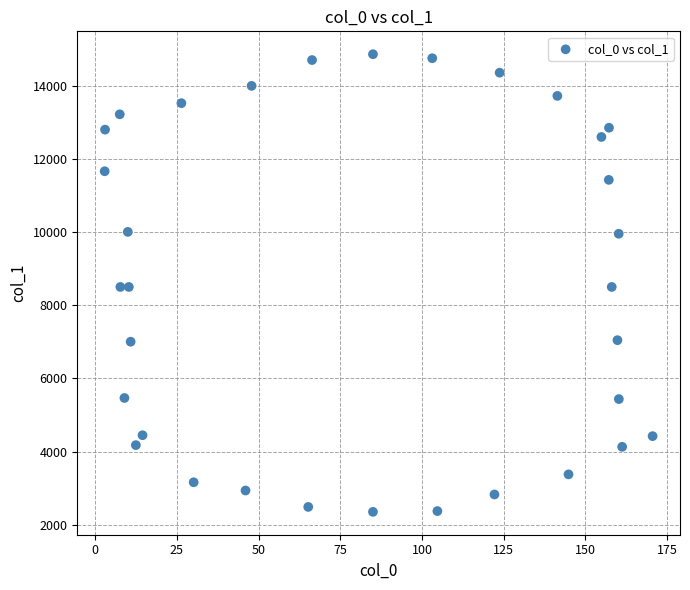

What is the range of X values (max minus min)?

167.6